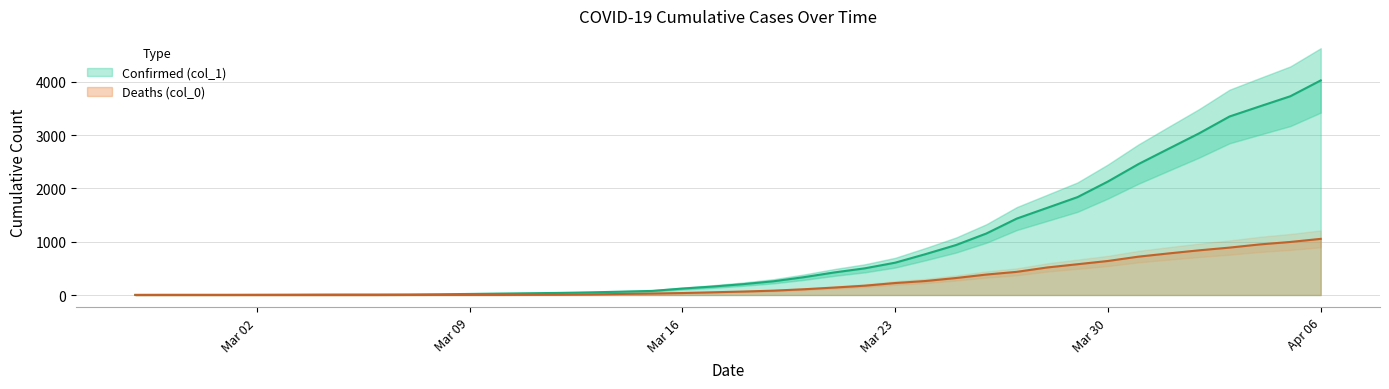

True or false: Confirmed (col_1) and Deaths (col_0) cross at least once.

False